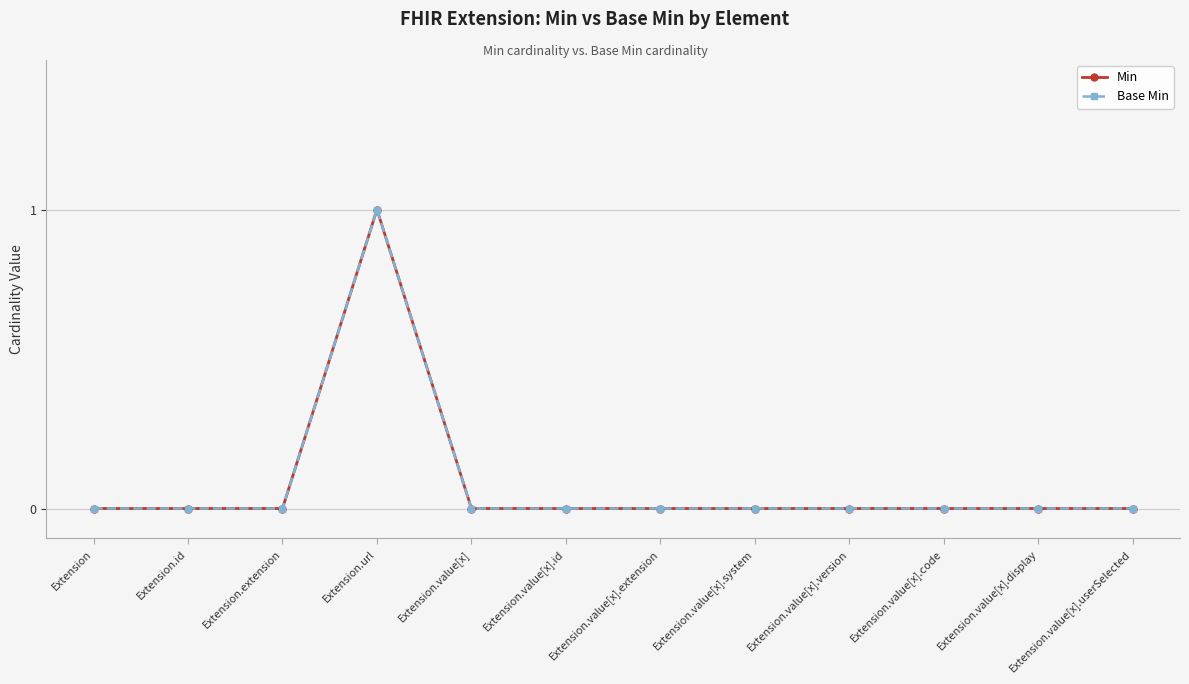

Does the chart have visible grid lines?

Yes